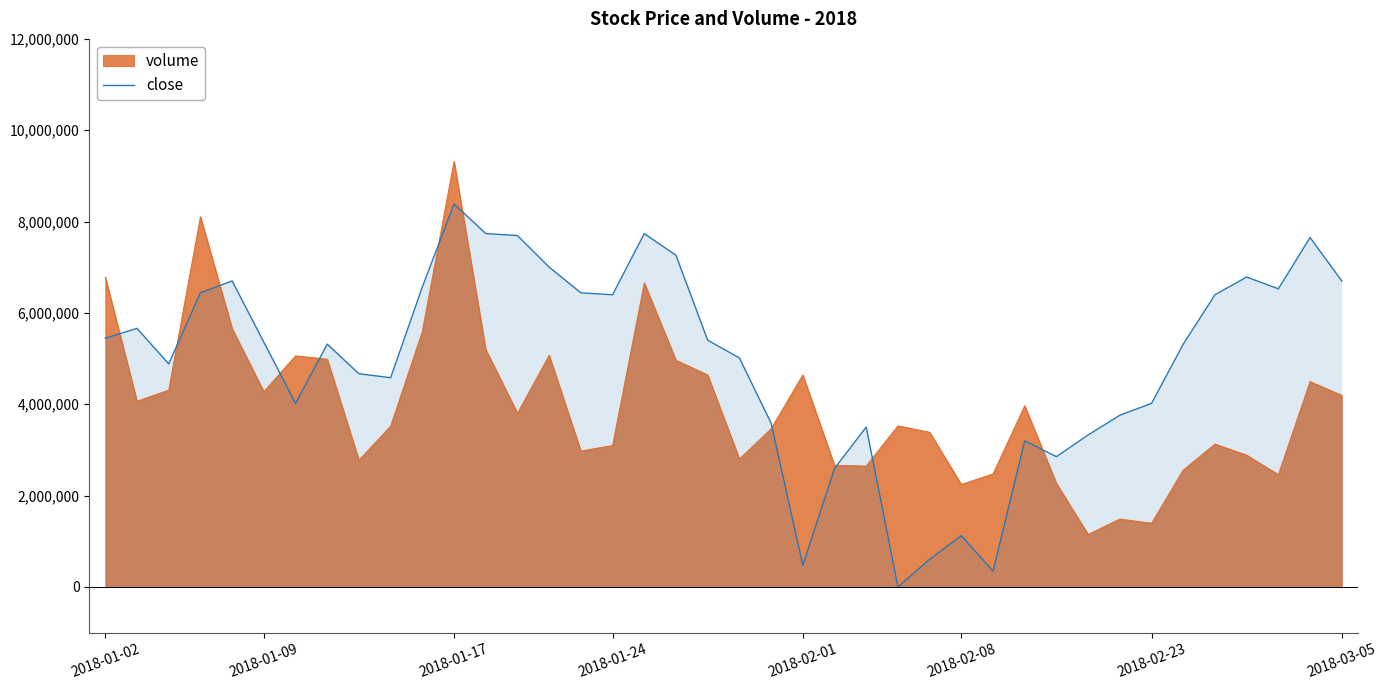

List the series in order of their overall mean, lowest first.

volume, close